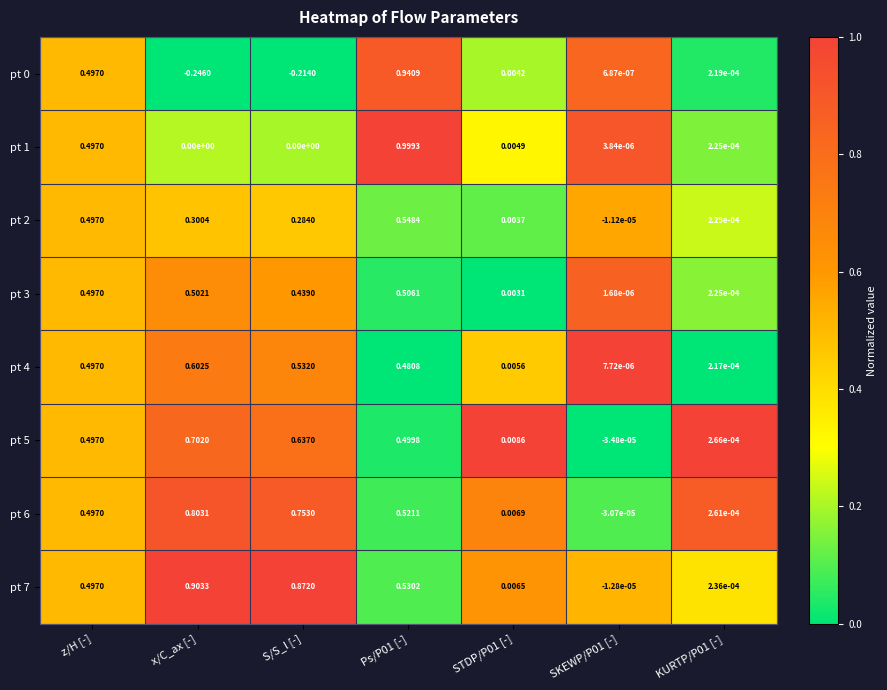

Rank the series by their maximum value, from lowest to highest.

pt 2, pt 3, pt 0, pt 6, pt 1, pt 4, pt 5, pt 7